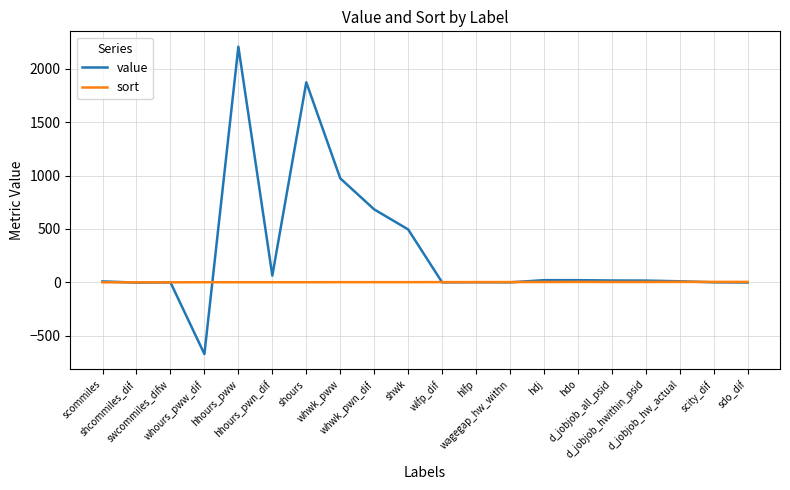

What is the greatest value displayed?

2206.5